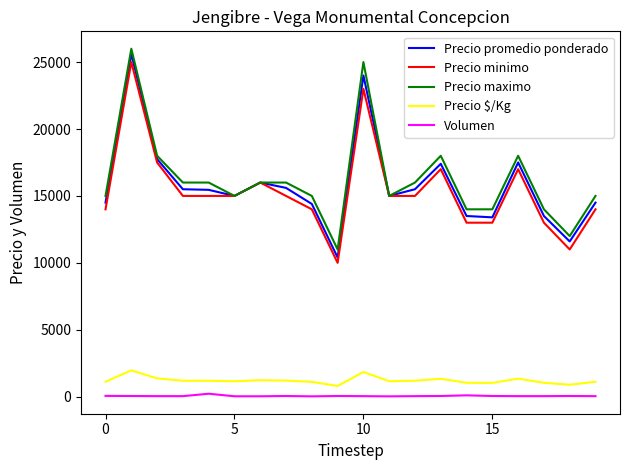

True or false: Precio $/Kg and Precio minimo intersect in this chart.

False